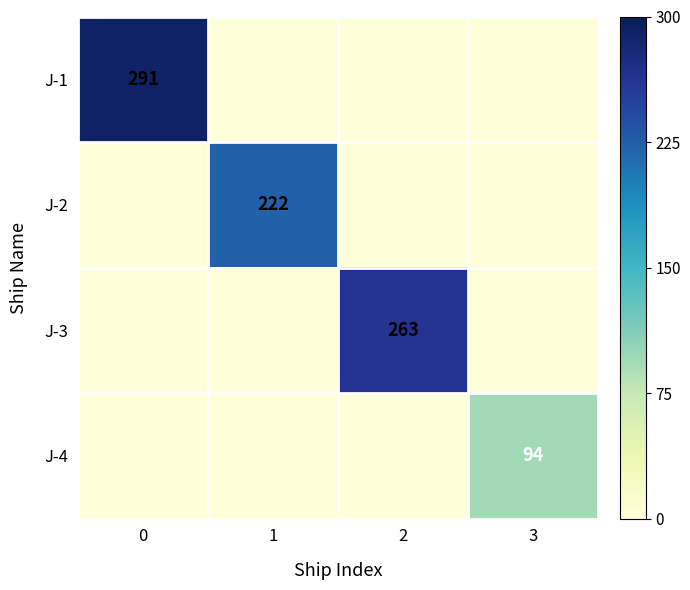

True or false: J-1 has a value of 399 at 0.

False